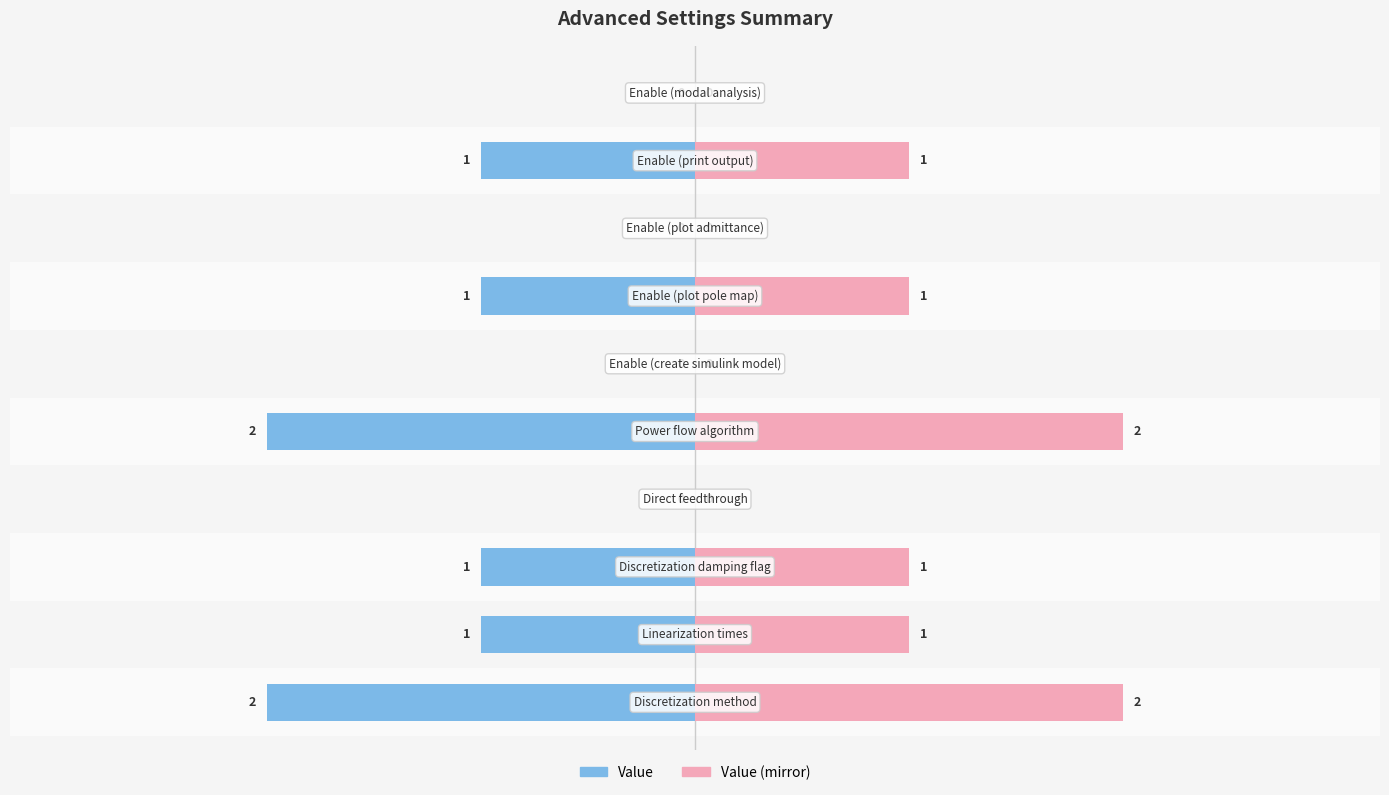

List the labels in order of value, smallest first.

Direct feedthrough, Enable (create simulink model), Enable (plot admittance), Enable (modal analysis), Linearization times, Discretization damping flag, Enable (plot pole map), Enable (print output), Discretization method, Power flow algorithm